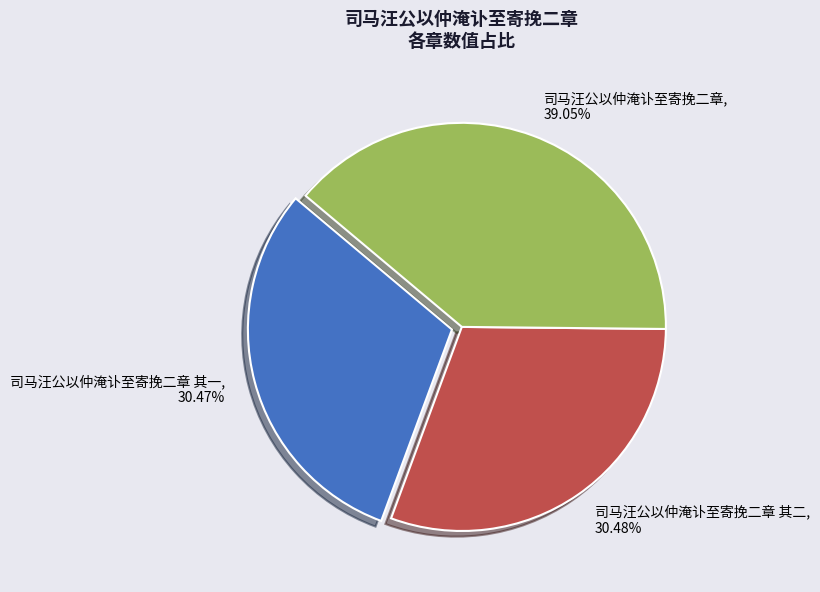

Is the sum of 司马汪公以仲淹讣至寄挽二章 其二 and 司马汪公以仲淹讣至寄挽二章 greater than half?

Yes